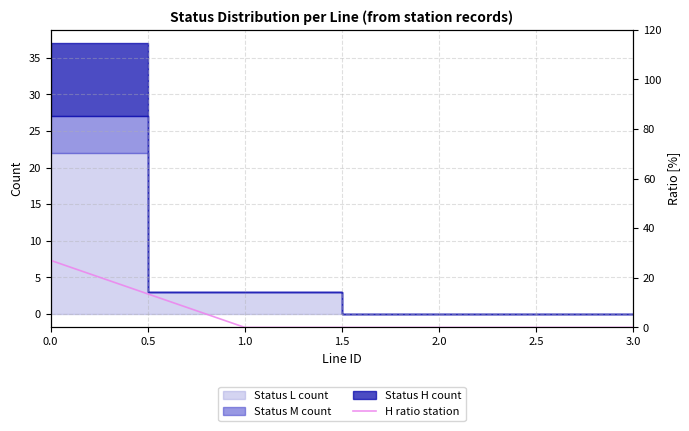

What is the change in value from 0.0 to 3.0?

-27.0